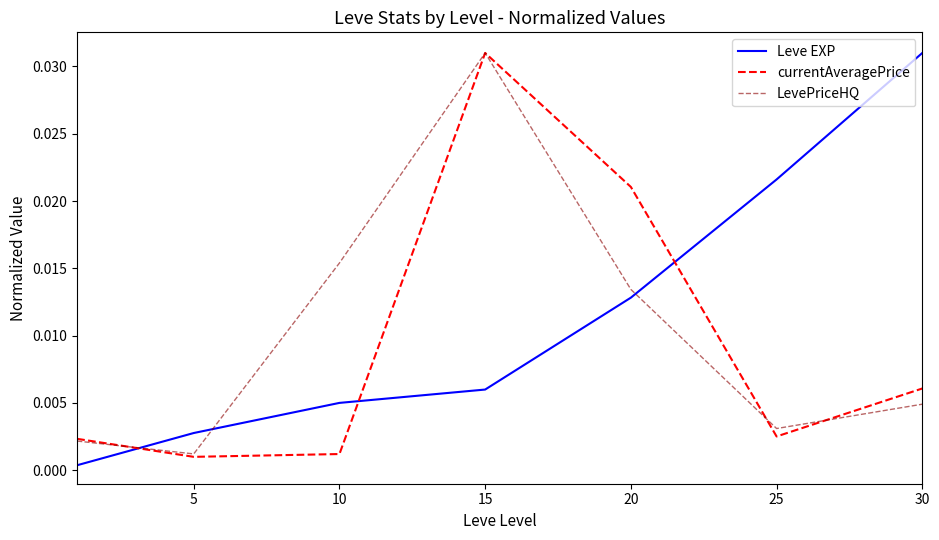

How many lines are shown in the chart?

3